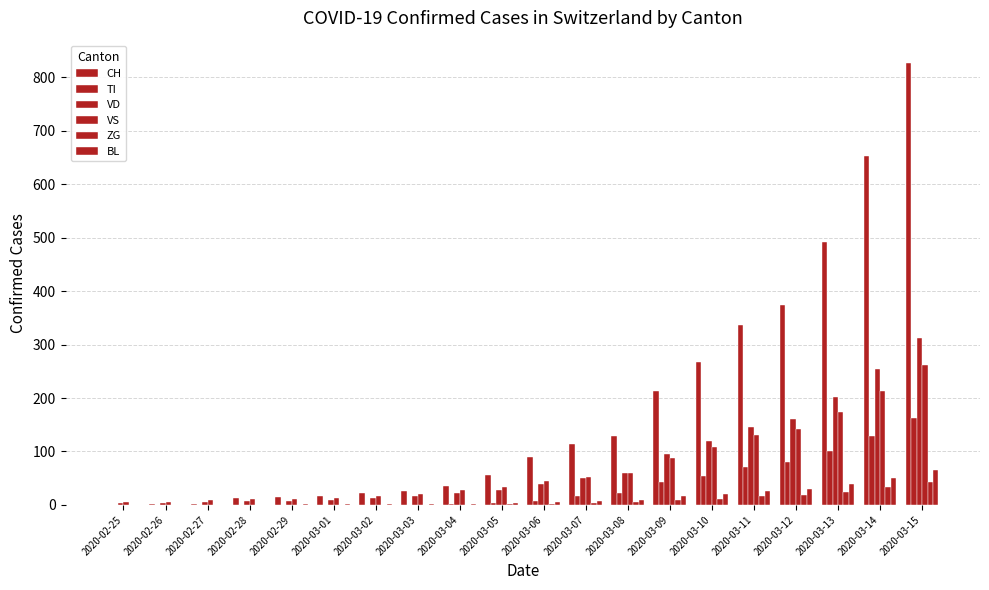

Are the bars grouped side by side (vs. stacked)?

Yes